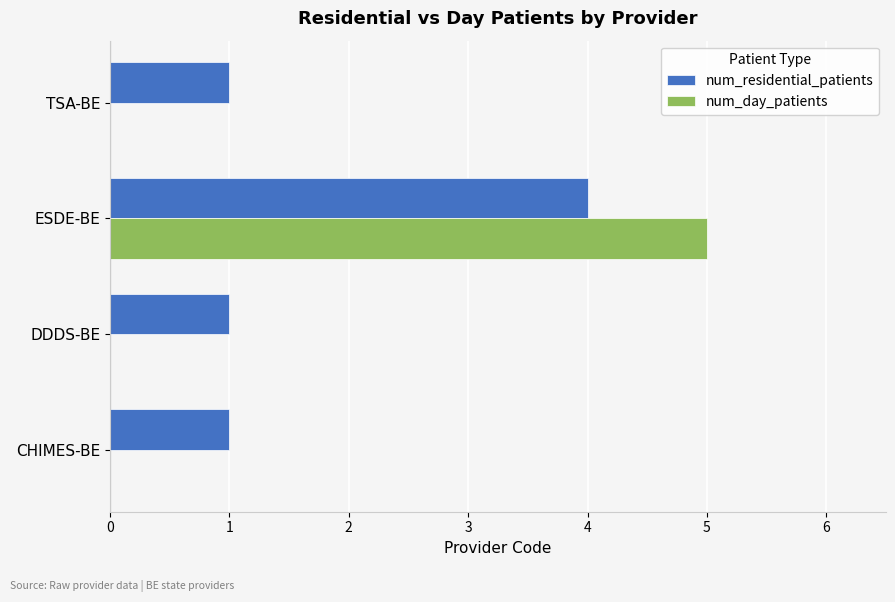

At which label does num_residential_patients reach its peak?

ESDE-BE